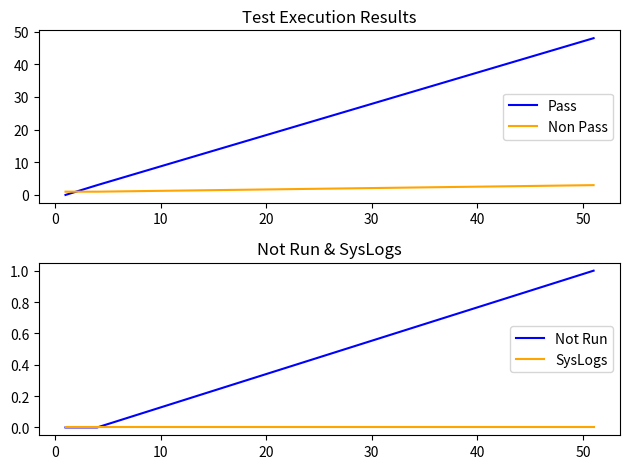

How many lines are shown in the chart?

4